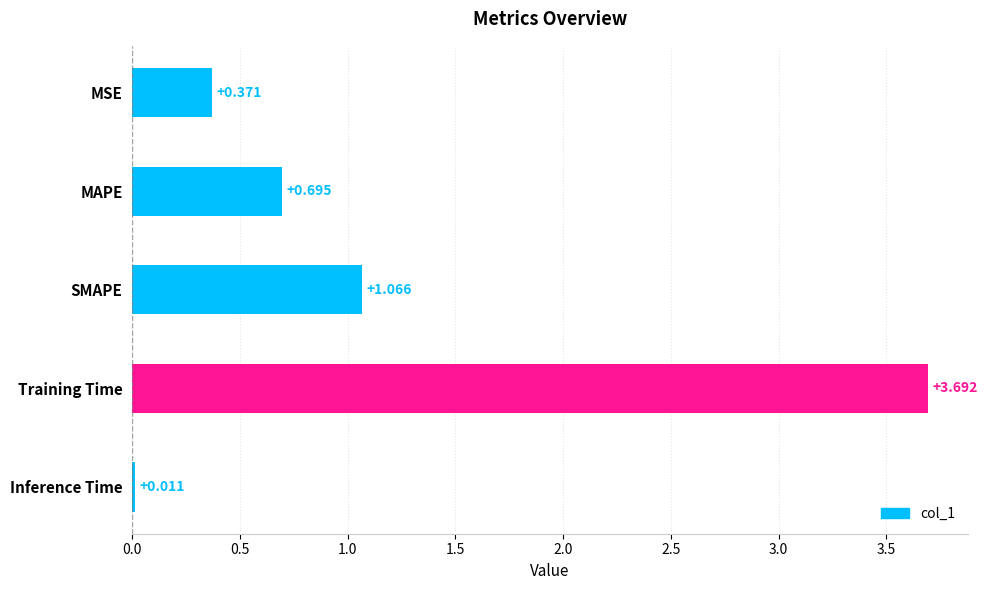

Where is the data nearest to the value 1?

SMAPE